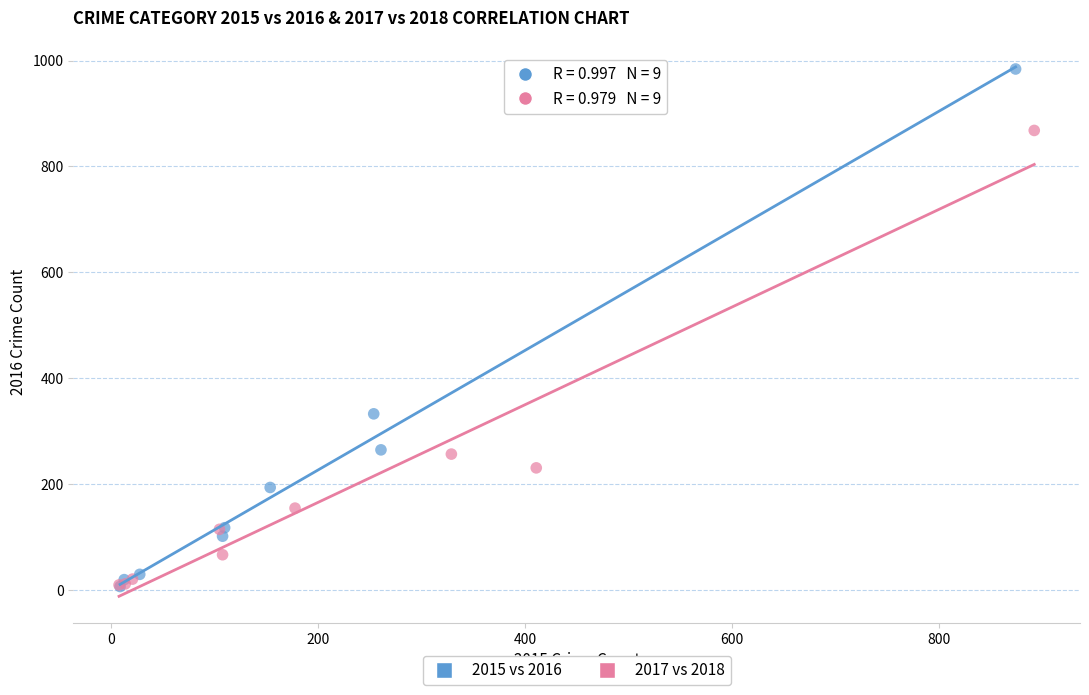

Which series reaches the maximum Y coordinate?

2015 vs 2016